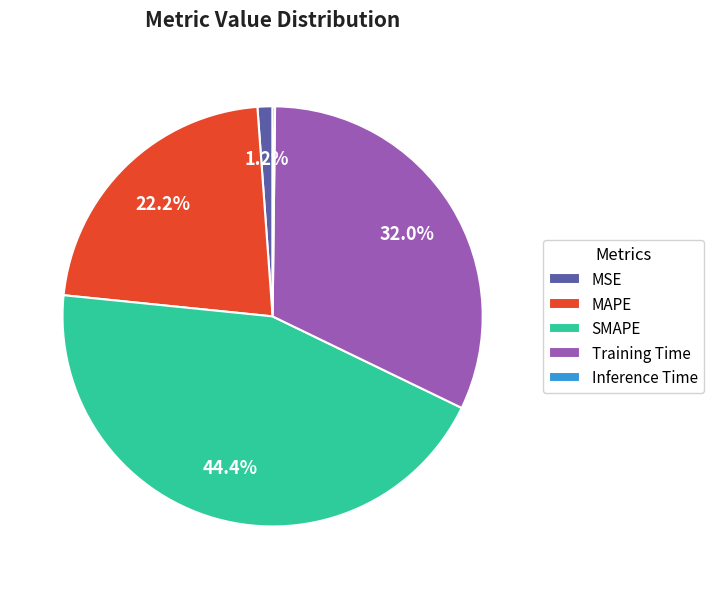

To the nearest percent, what is the difference between the SMAPE and MAPE slice percentages?

22%